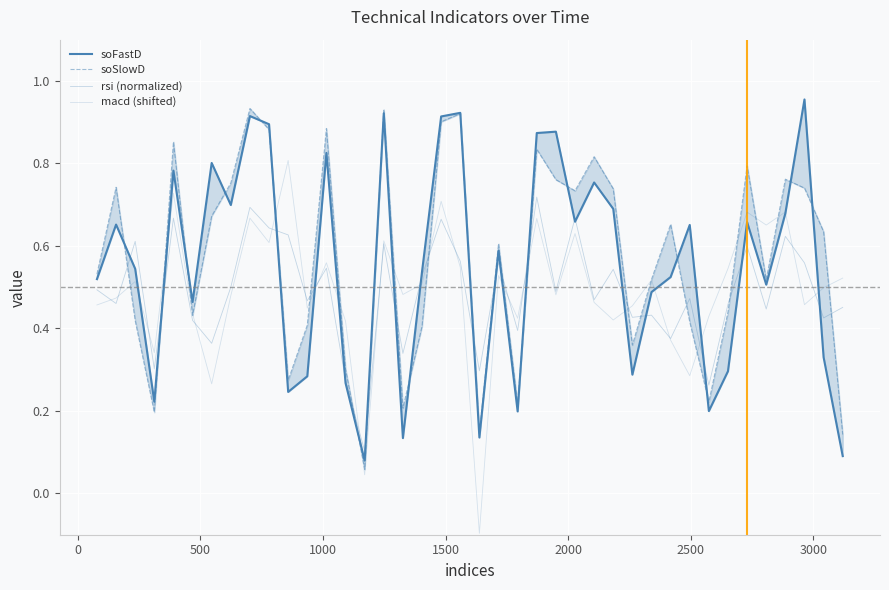

What is the difference between the maximum and minimum values in the soSlowD series?

0.9